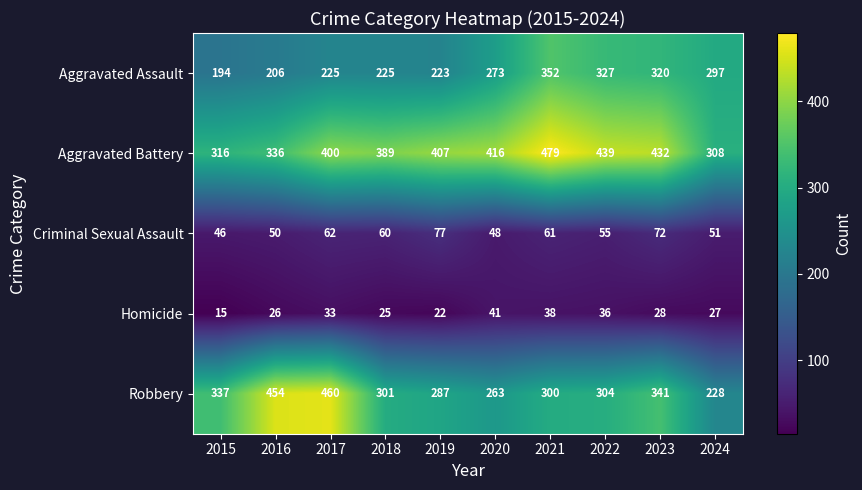

Which series has the widest spread of values?

Robbery